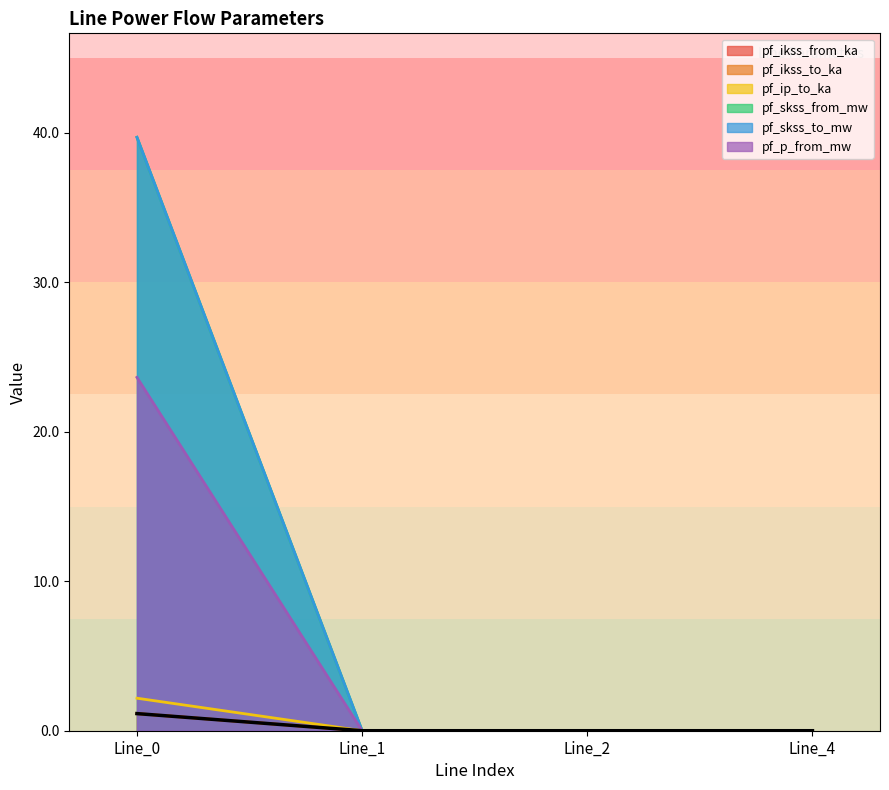

Does the chart have visible grid lines?

No